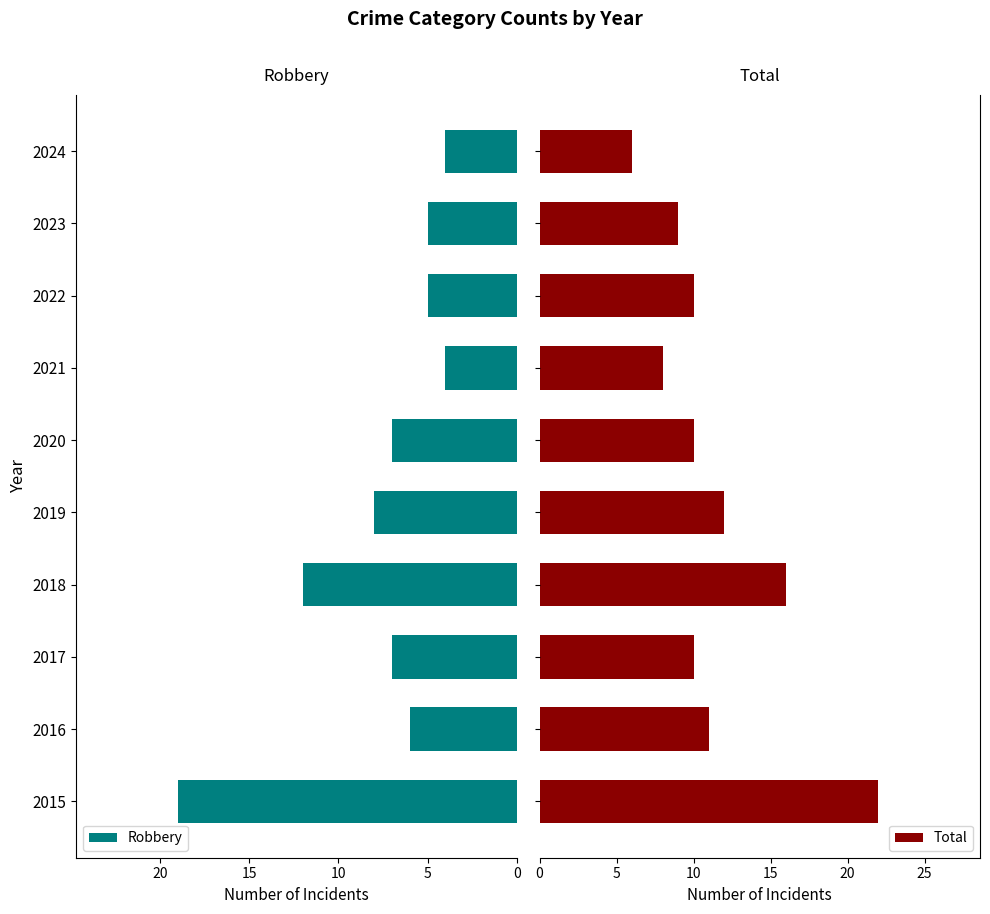

What is the highest value of the Robbery series?

19